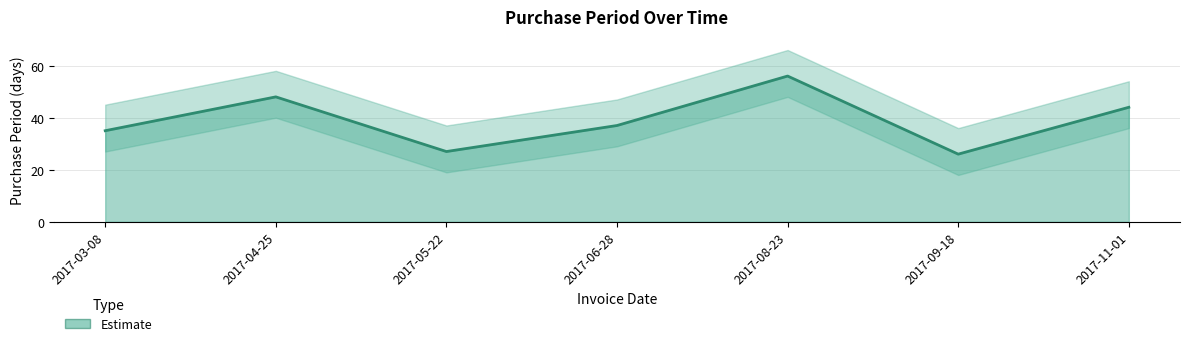

What is the smallest value displayed?

26